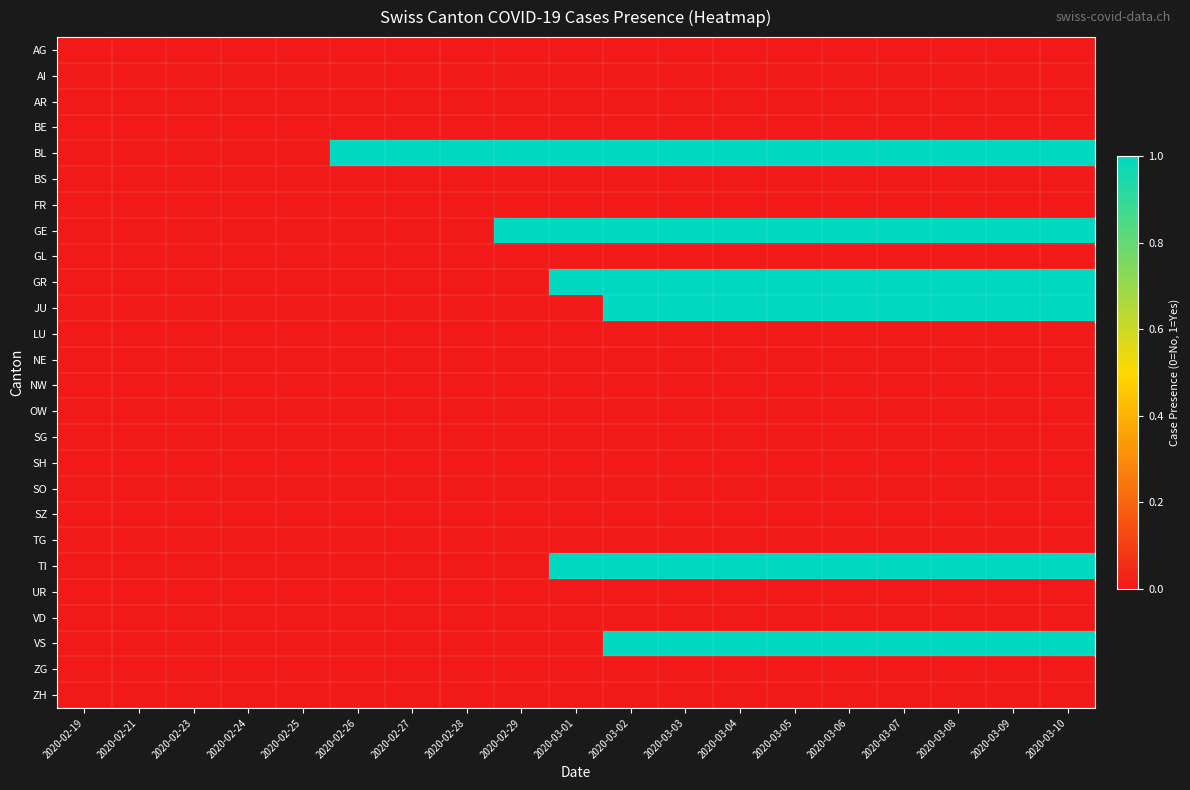

At which category is the sum across all series the highest?

2020-03-02